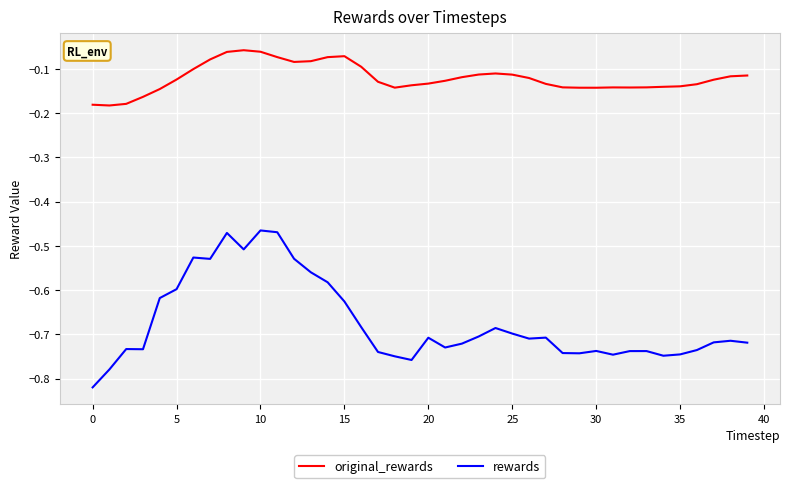

Which series has the largest range (max minus min)?

rewards